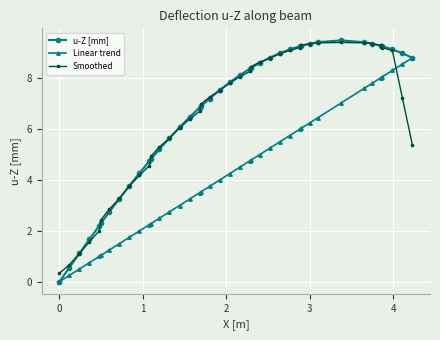

What is the value of the Smoothed point at the 13th from the left?

5.3